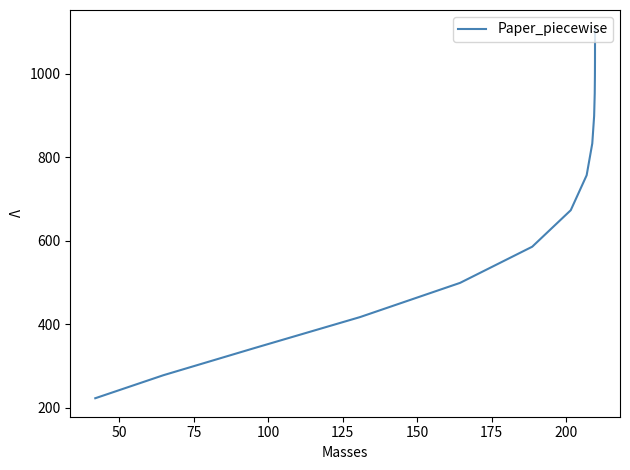

How many values are below 1081?

15